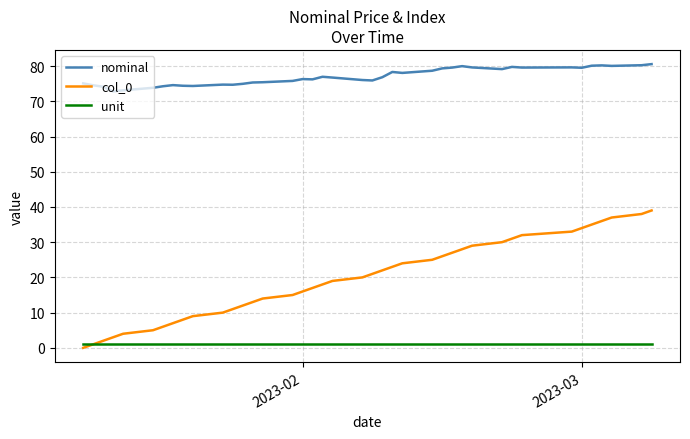

Which series has the largest range (max minus min)?

col_0